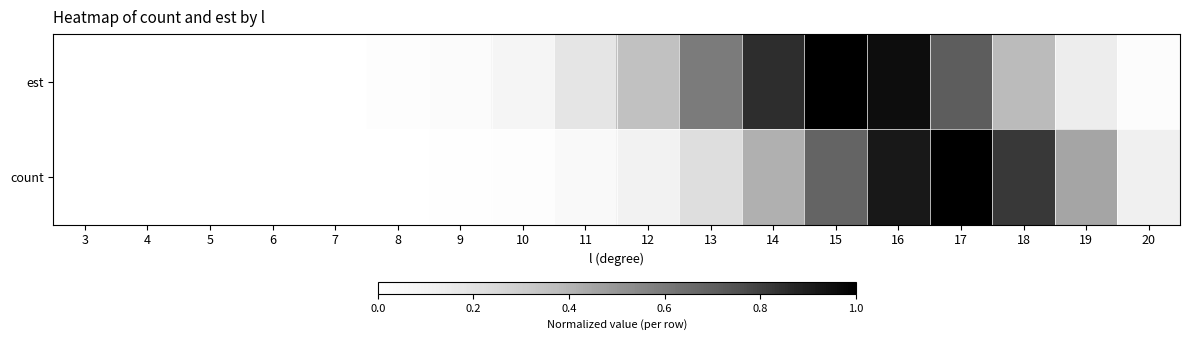

How many series are shown in this chart?

2